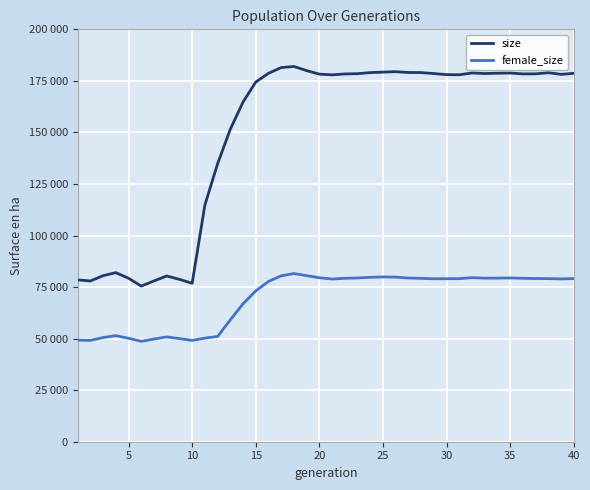

True or false: female_size and size cross at least once.

False